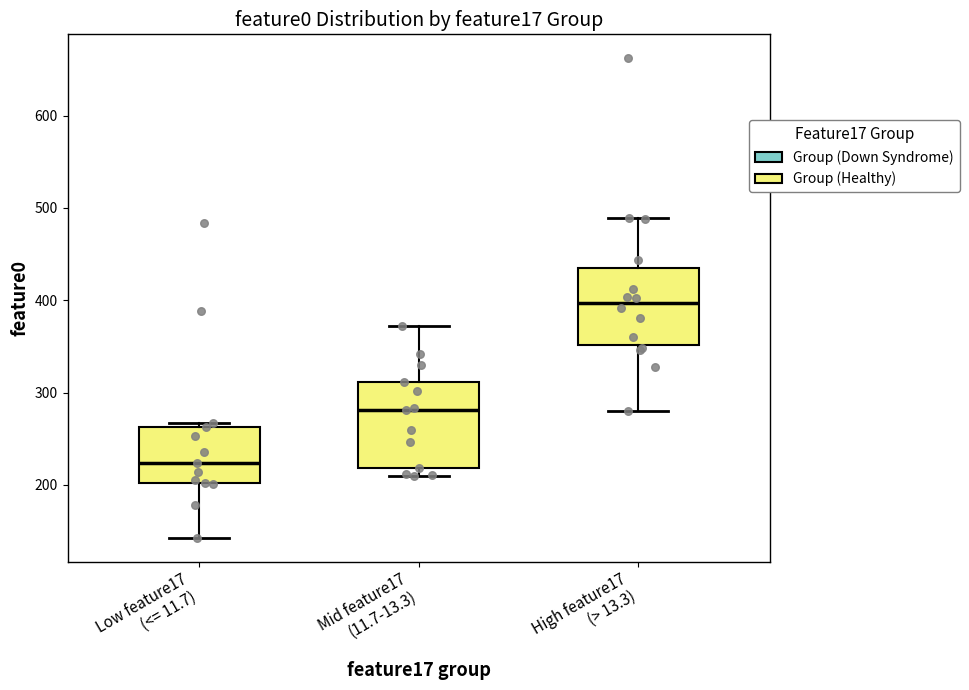

Where does the lower whisker of the box for Low feature17 (<= 11.7) end on the y-axis? The values are not printed on the chart, so give them approximately, as read against the axis.

140